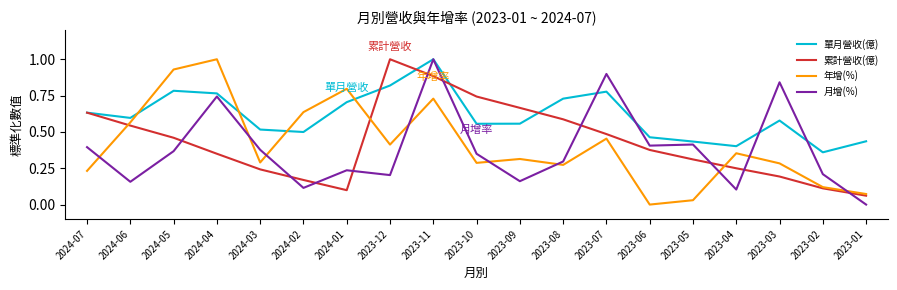

How many lines are shown in the chart?

4